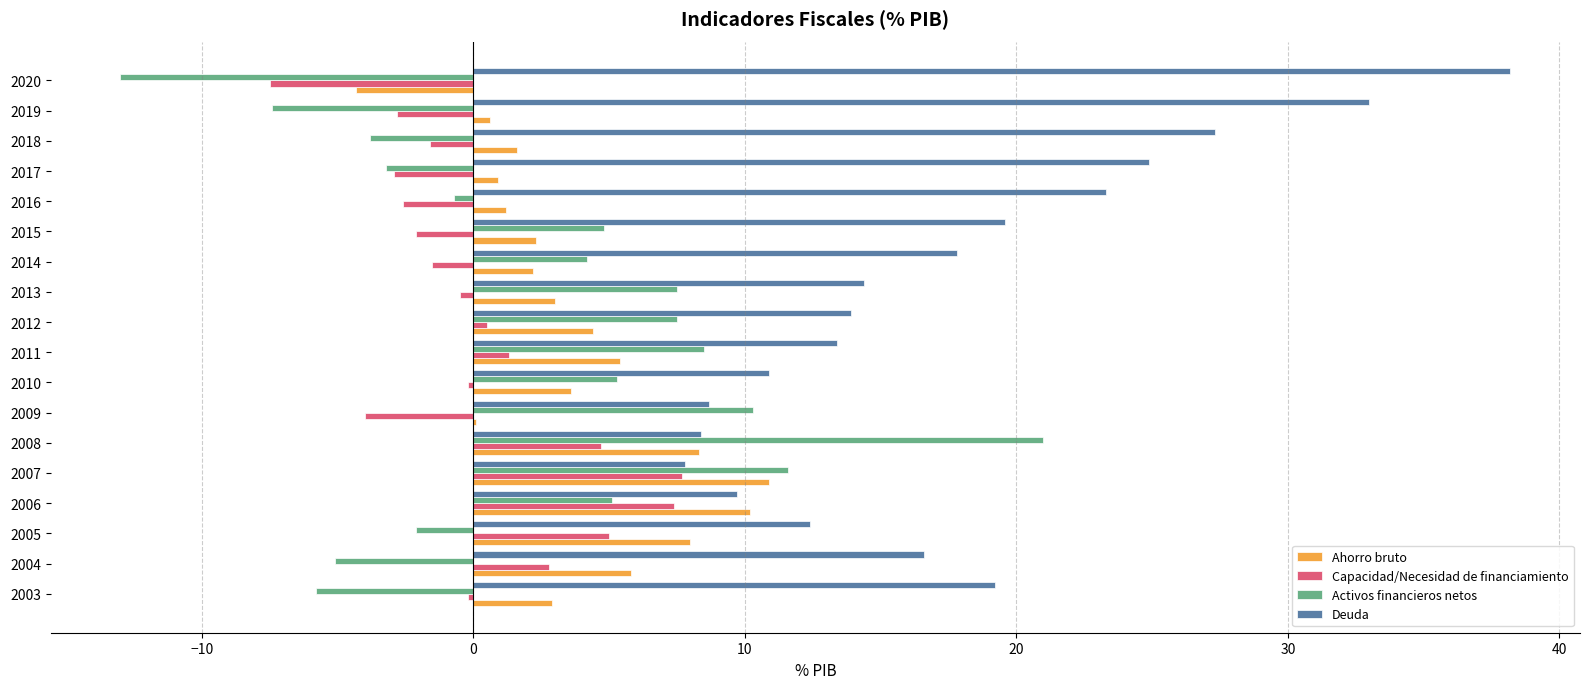

What is the highest value of the Deuda series?

38.2